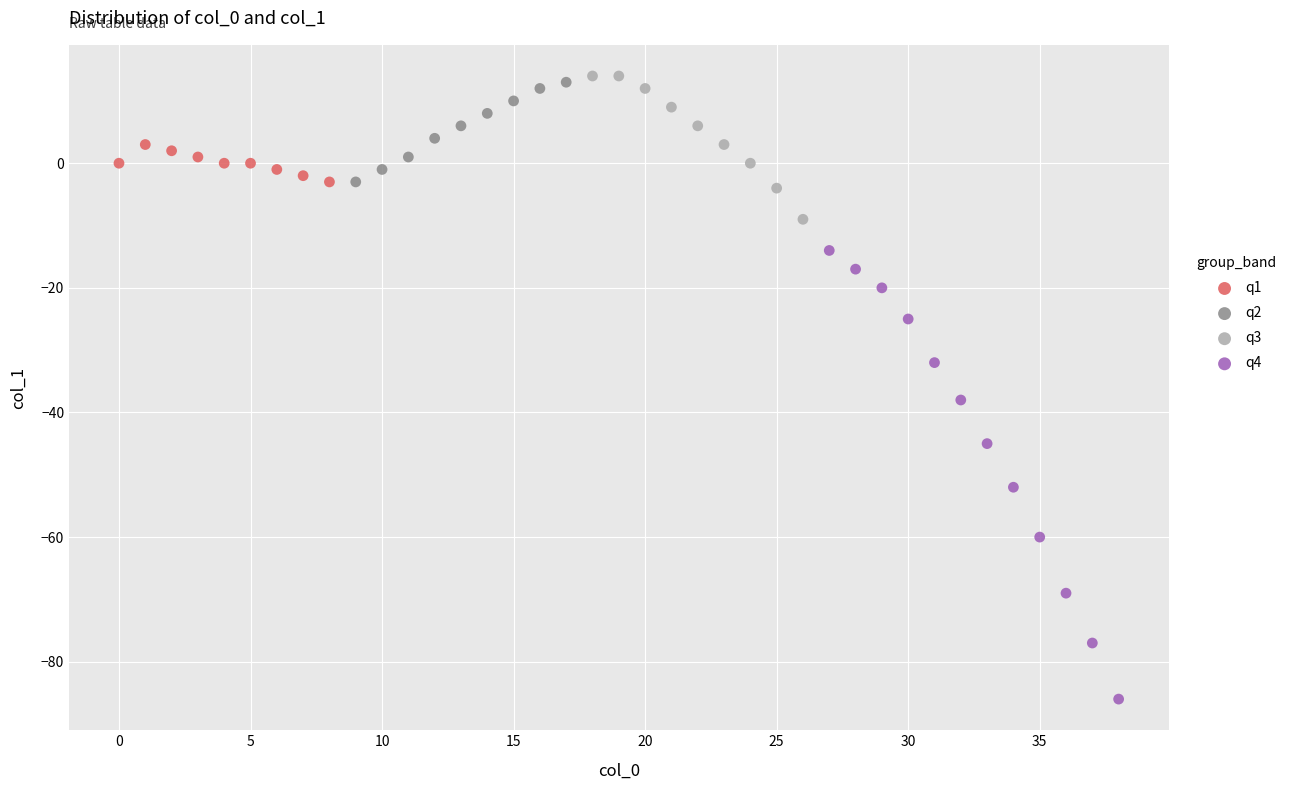

What are all the series names shown in the legend?

q1, q2, q3, q4